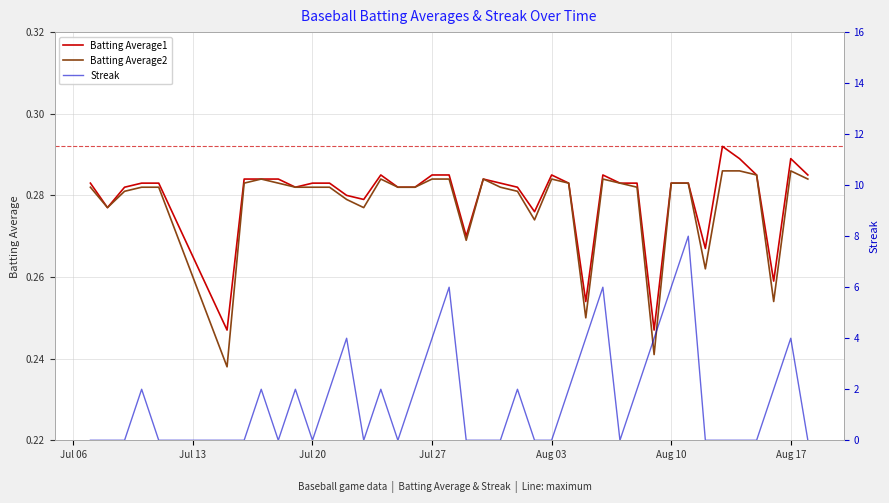

The value of Batting Average1 at Aug 17 is 0.1. True or false?

False